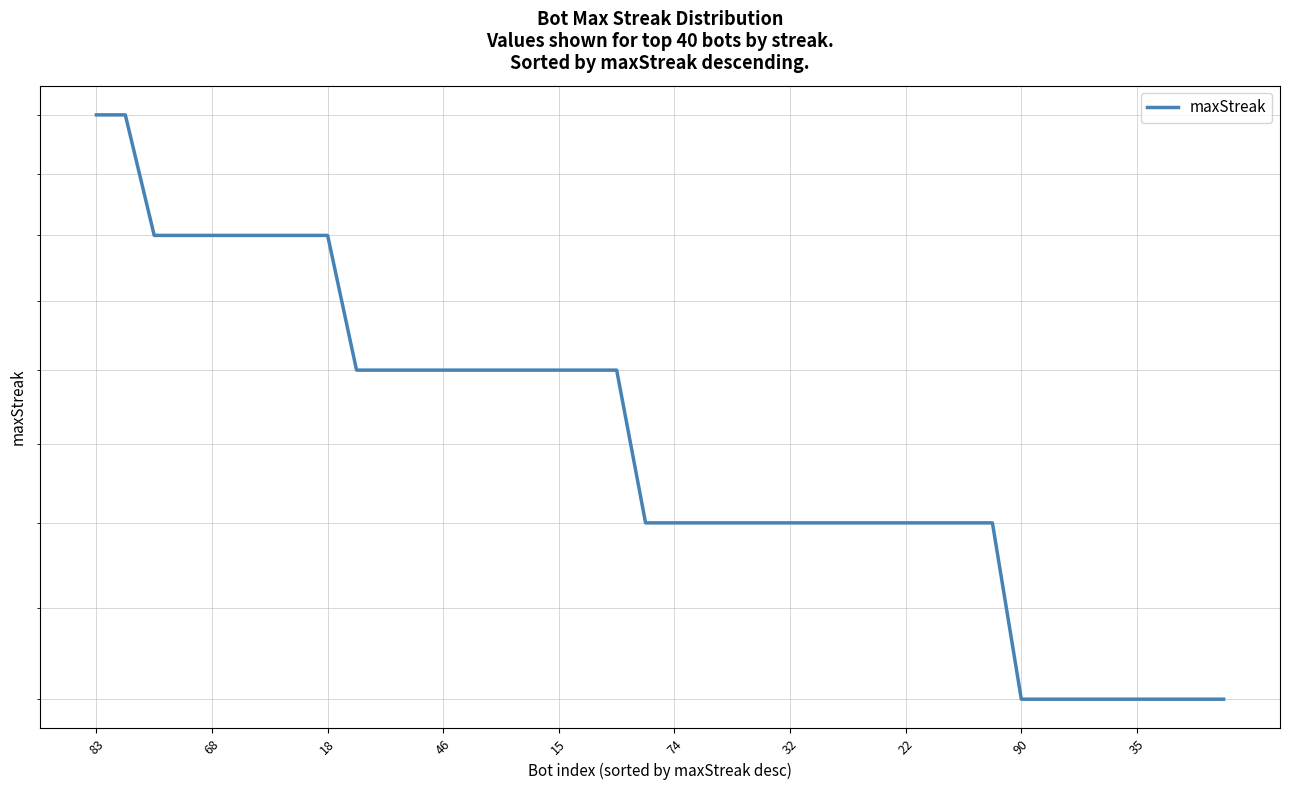

Which label corresponds to the largest value in the chart?

83